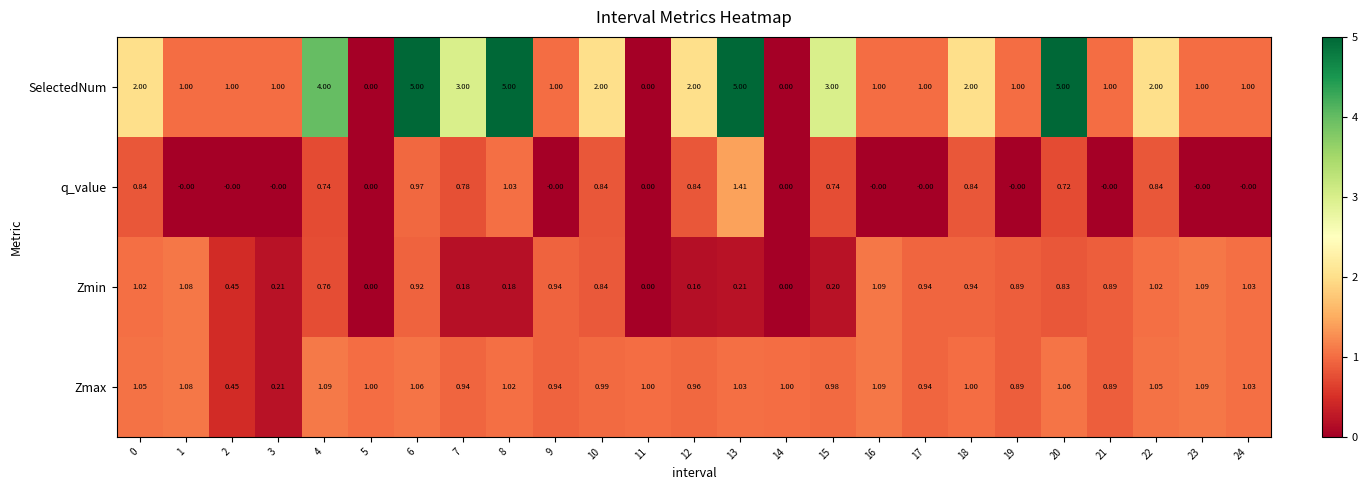

Which series has the largest total across all categories?

SelectedNum